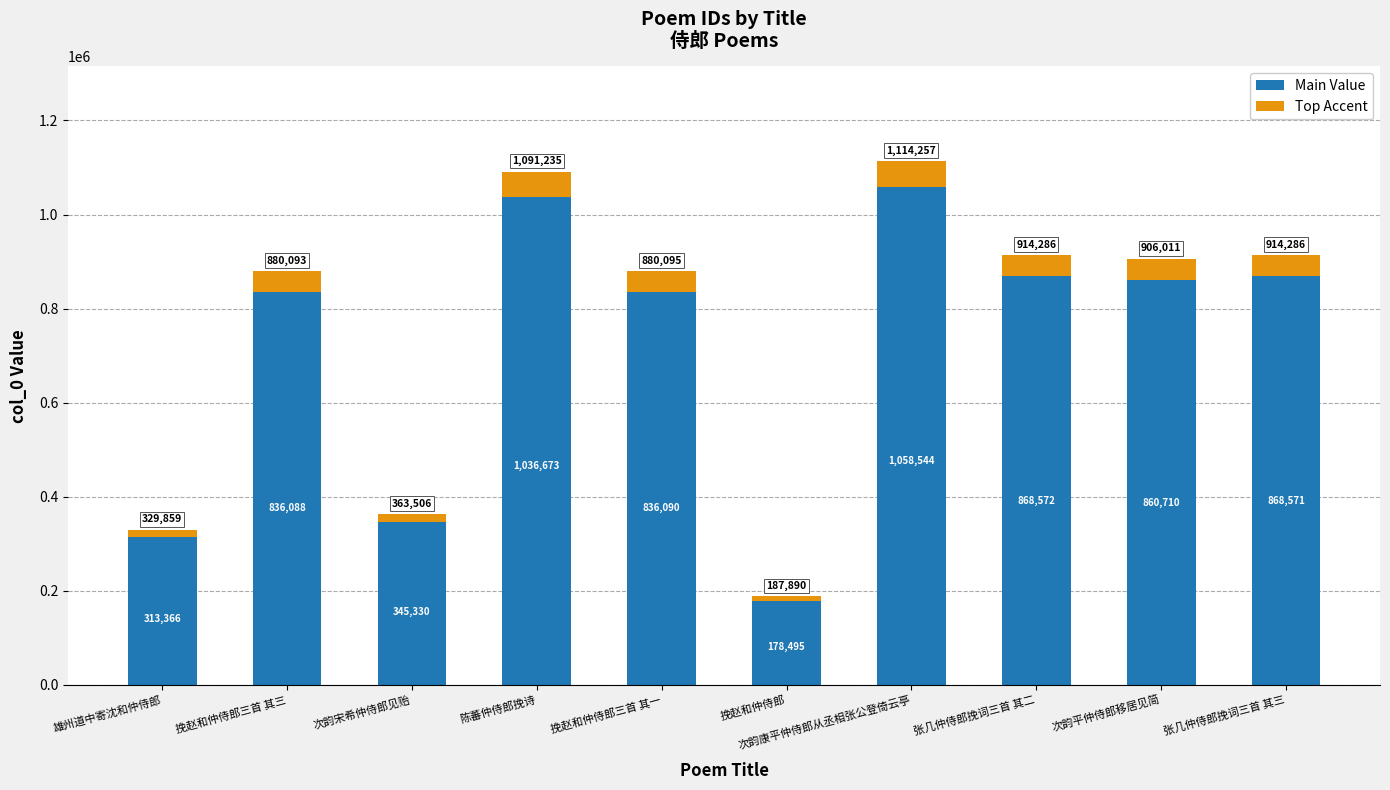

At which label does Main Value first exceed 860710?

陈蕃仲侍郎挽诗